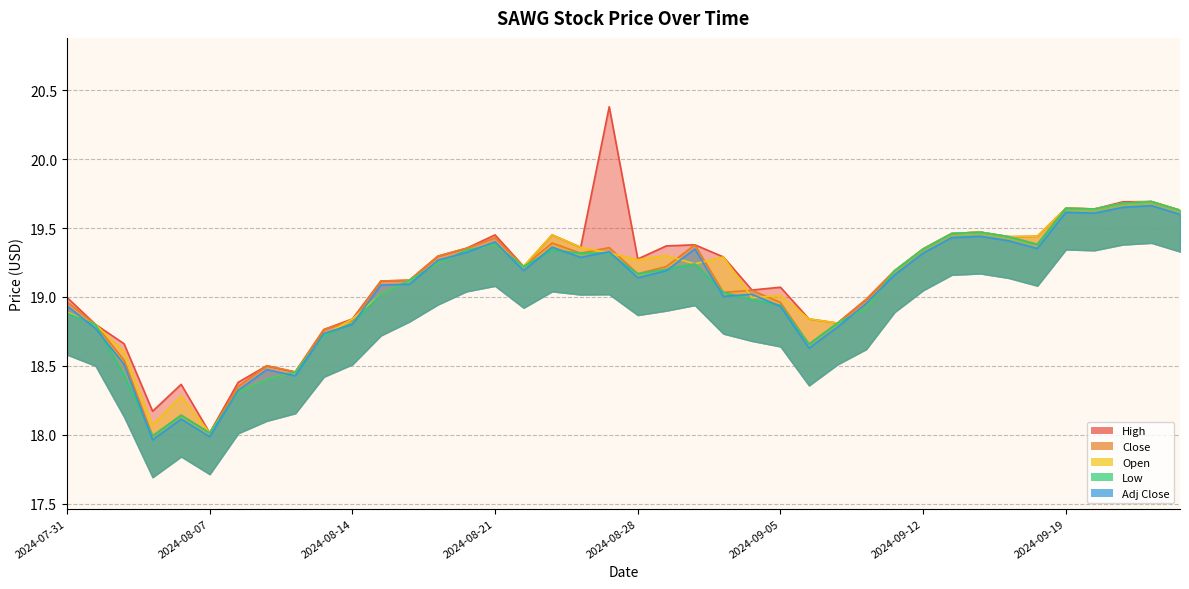

At which category does High reach its first local peak?

2024-08-06